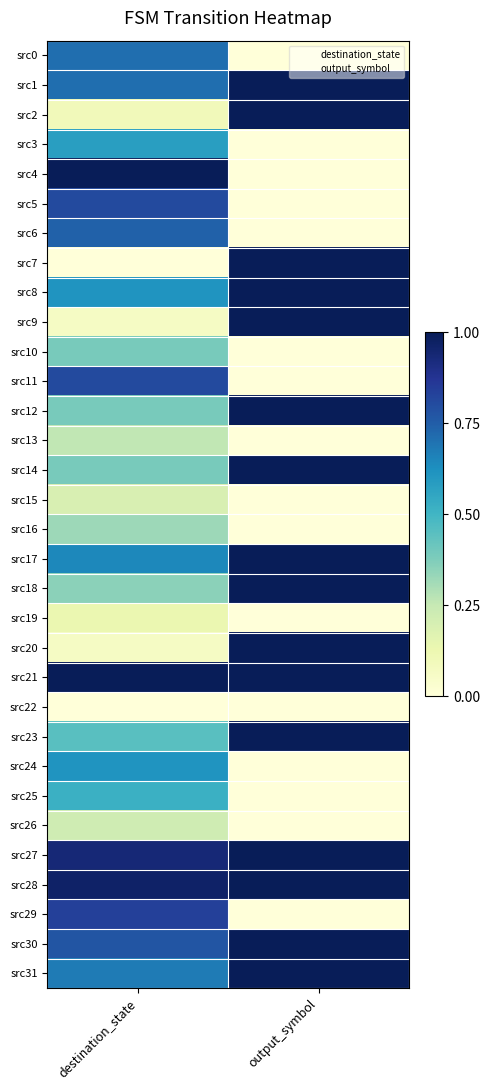

At destination_state, list the series in order from largest to smallest.

src4, src21, src28, src27, src29, src5, src11, src30, src6, src0, src1, src31, src17, src8, src24, src3, src25, src23, src10, src12, src14, src18, src16, src13, src26, src15, src19, src2, src9, src20, src7, src22